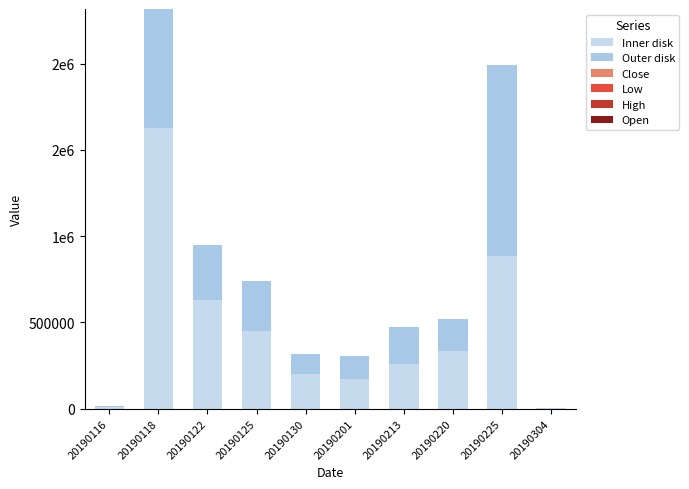

Are the bars grouped side by side (vs. stacked)?

No